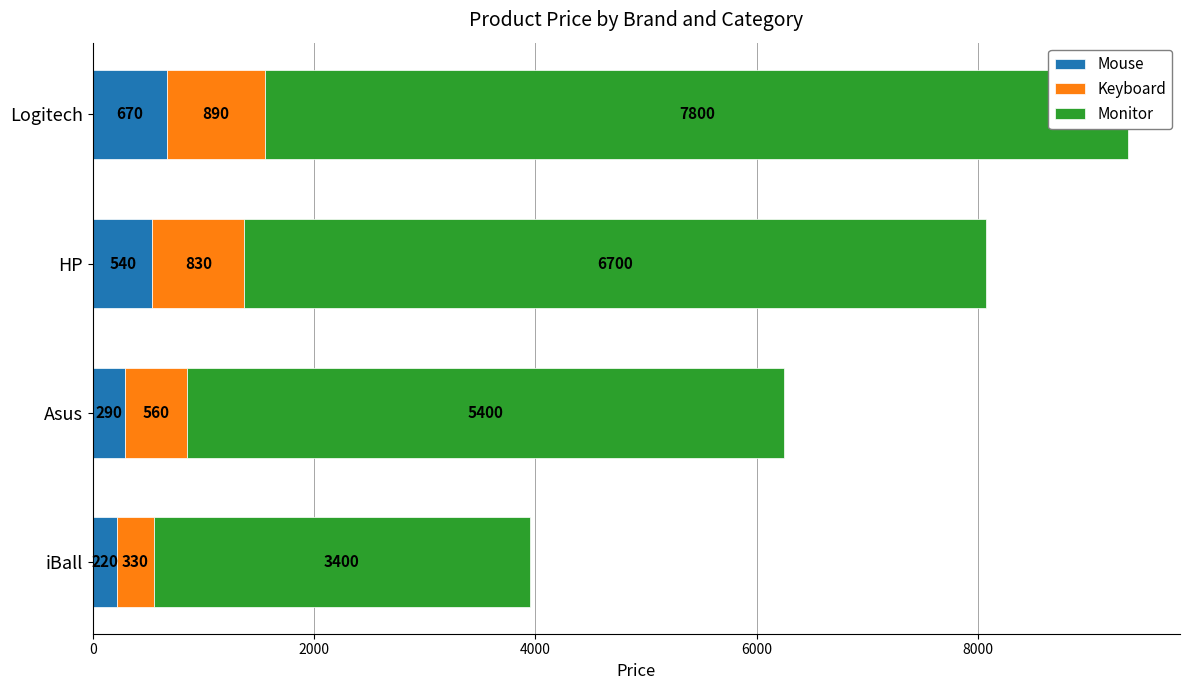

Is the value of Monitor at Asus greater than the value of Keyboard at HP?

Yes